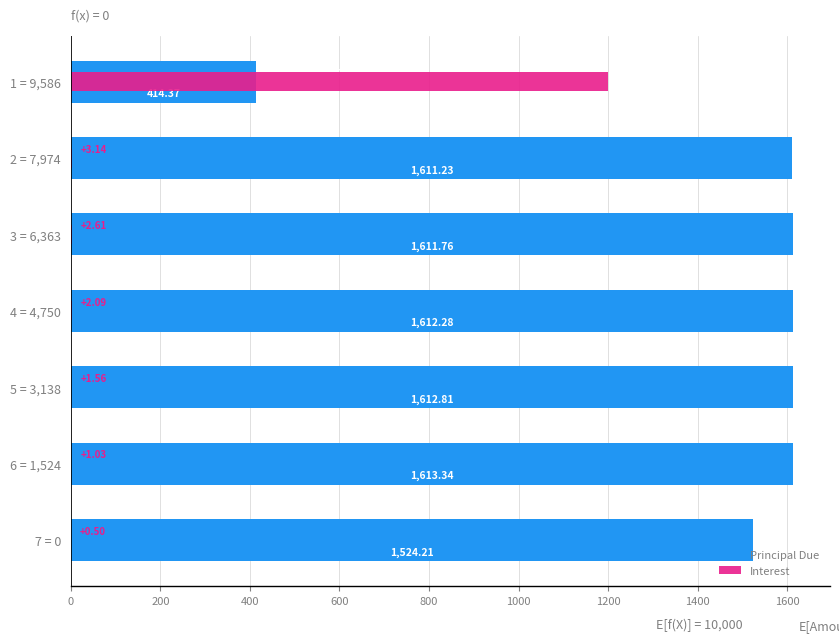

What is the highest value of the Interest series?

1200.0